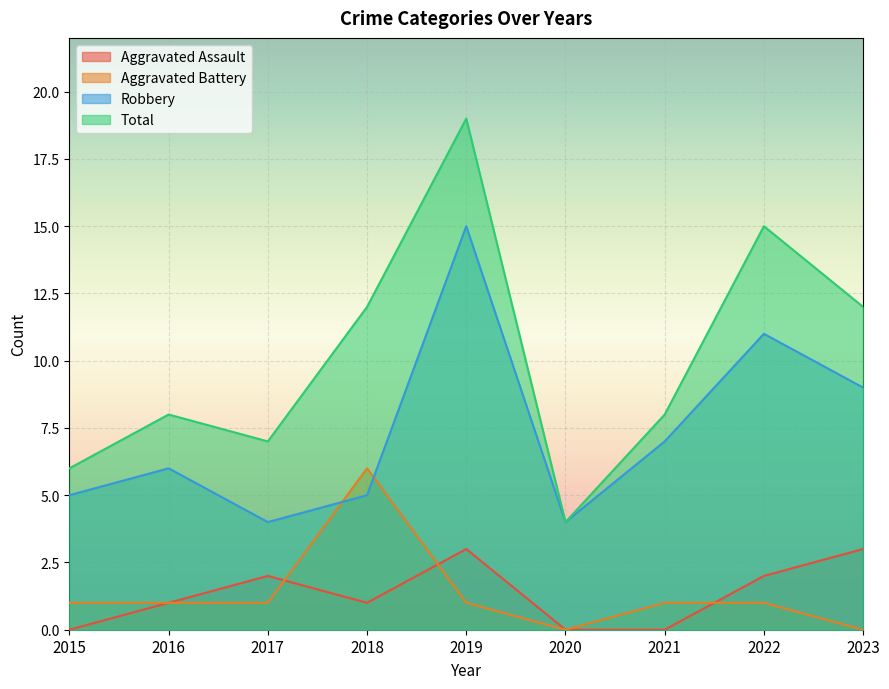

How many values in the Aggravated Assault series are below 1?

3